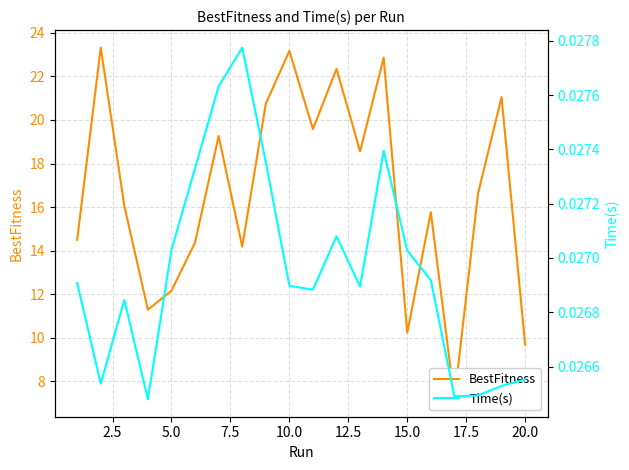

Is it true that Time(s) equals 0.0 at 12.5?

True